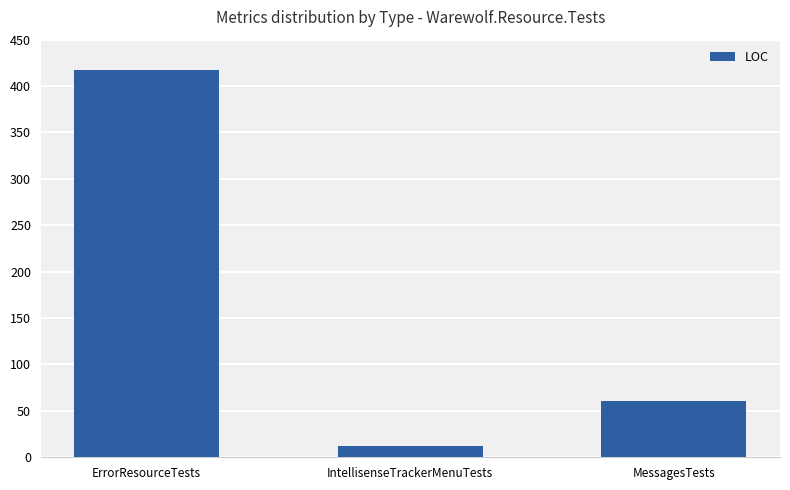

What is the value of the 1st bar from the left?

417